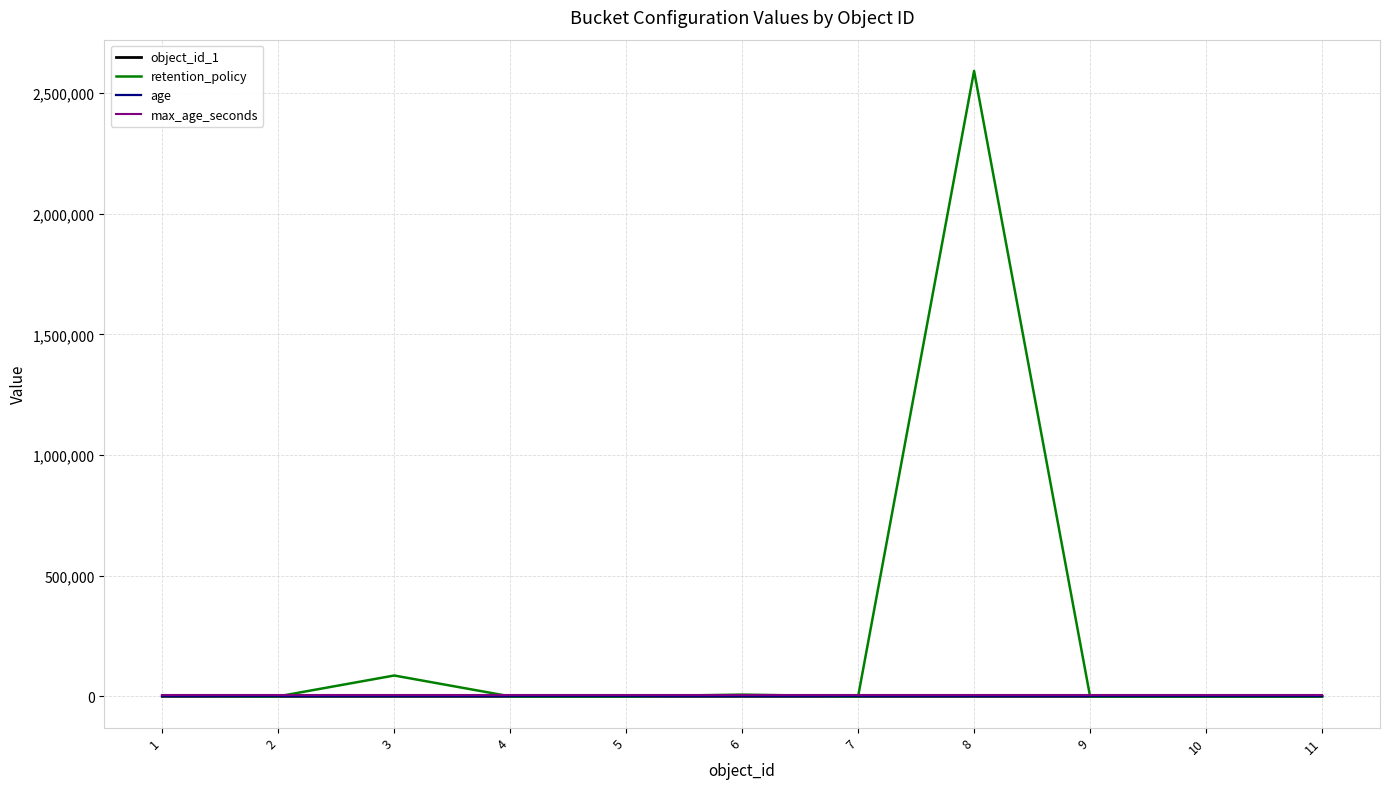

How many distinct data groups are displayed?

4